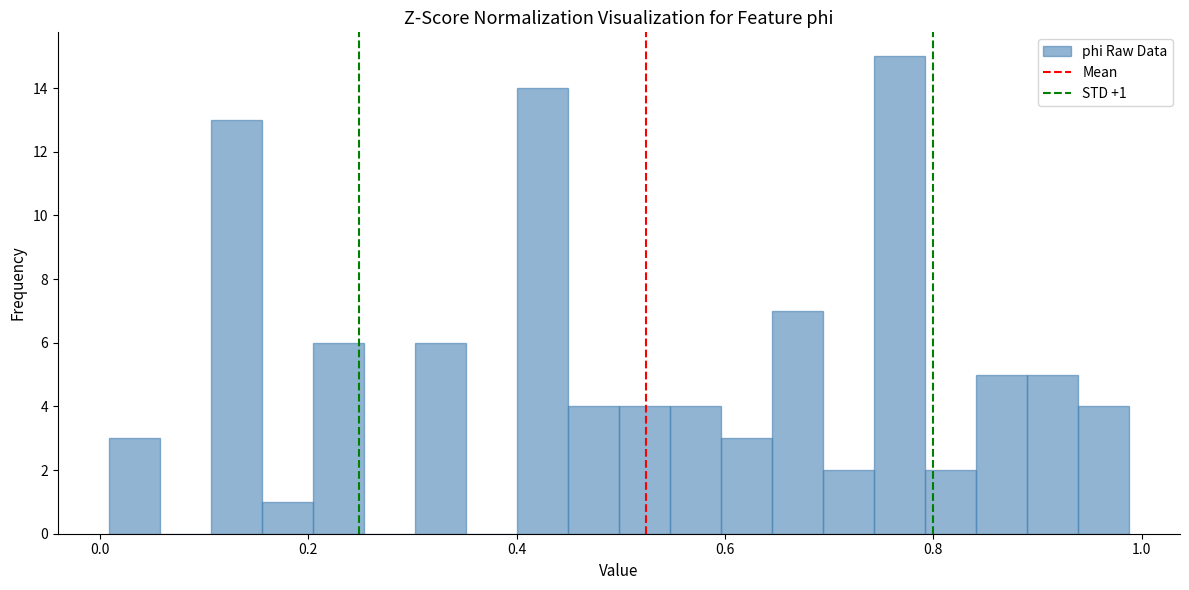

Read against the x-axis, roughly where is the centre of the tallest bar?

0.76